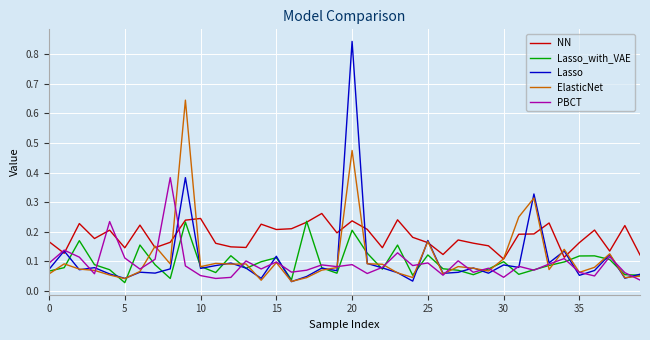

Which series has the widest spread of values?

Lasso